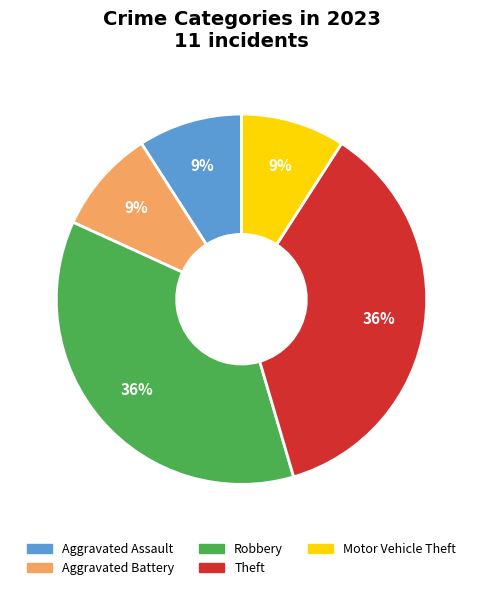

Does Aggravated Battery represent more than half of the total?

No